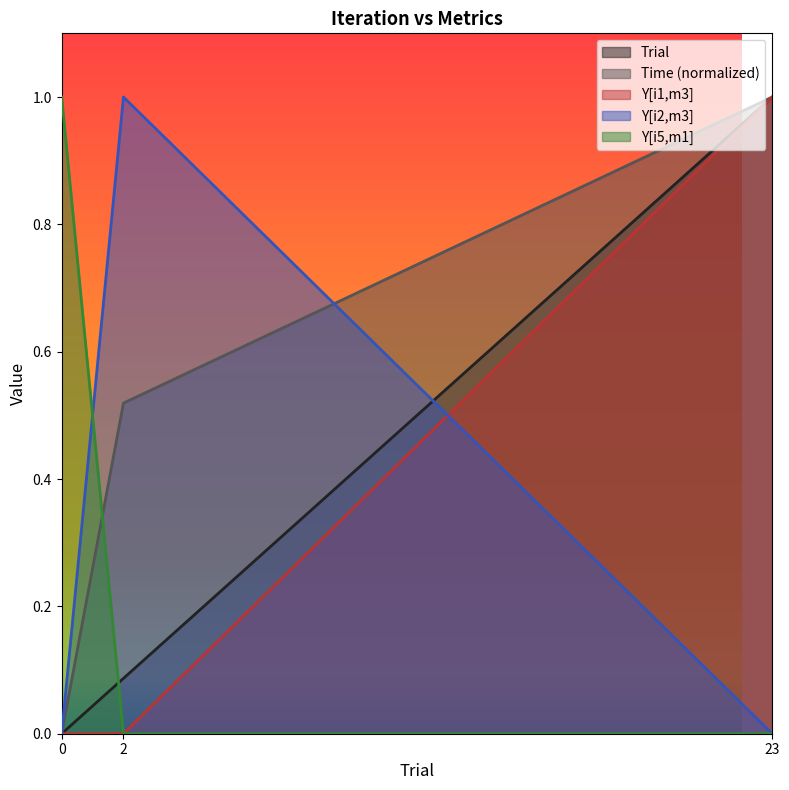

At which label does Y[i2,m3] reach its peak?

2